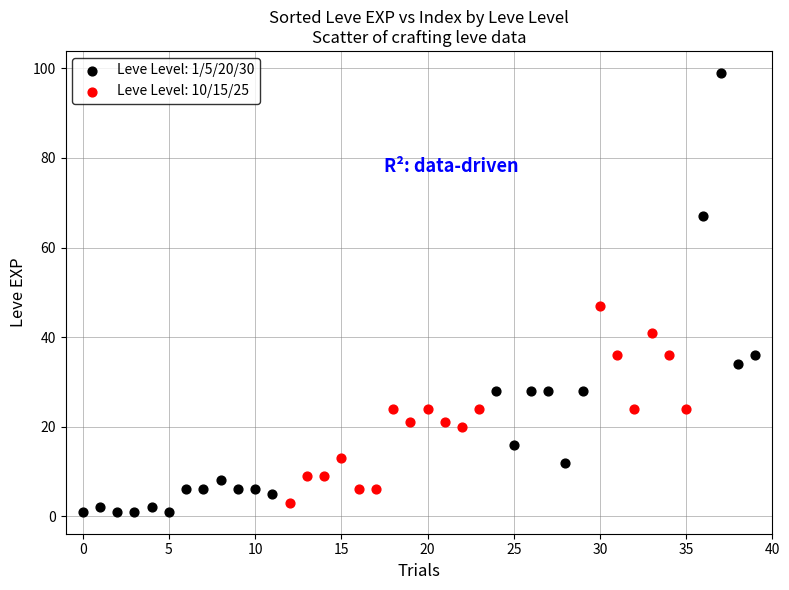

Which series contains the highest Y value?

Leve Level: 1/5/20/30